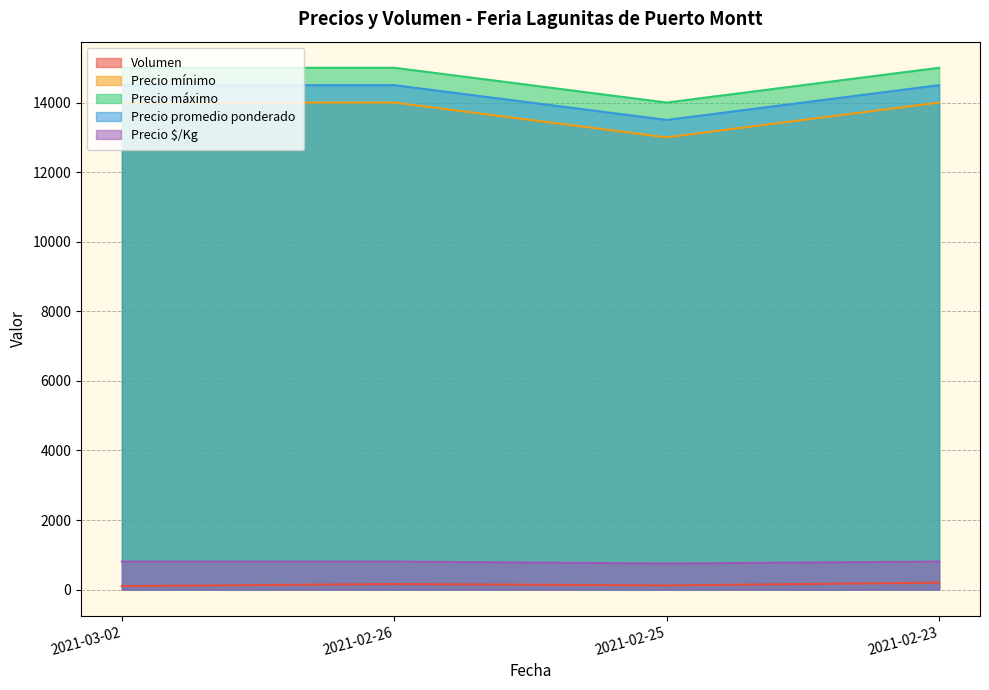

Rank the categories by Volumen value from lowest to highest.

2021-03-02, 2021-02-25, 2021-02-26, 2021-02-23